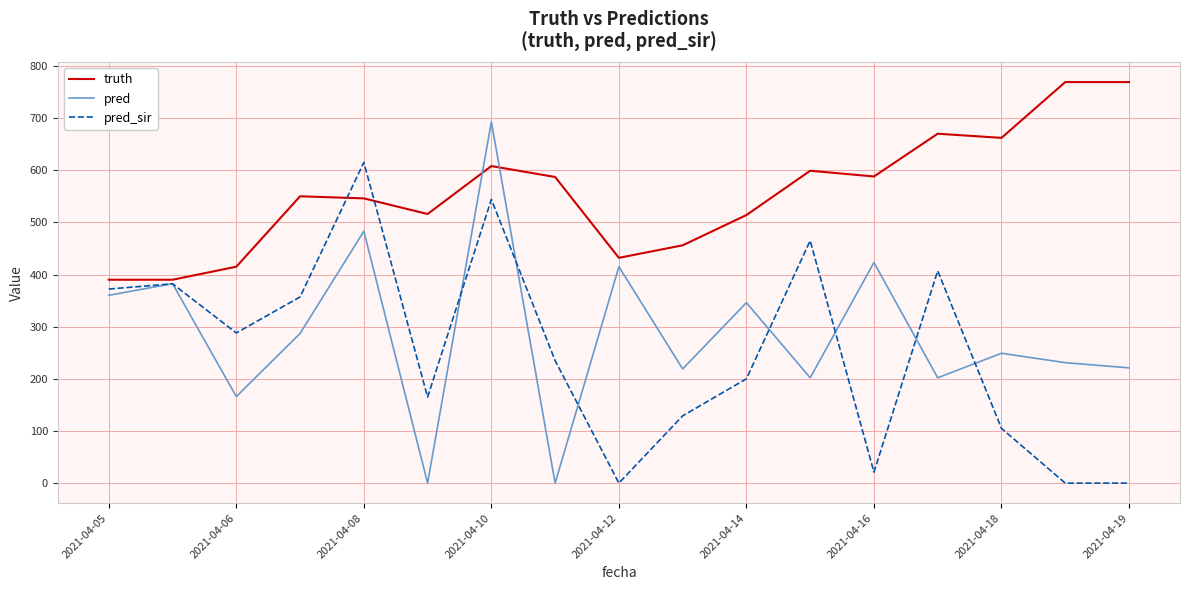

Which series has the largest range (max minus min)?

pred